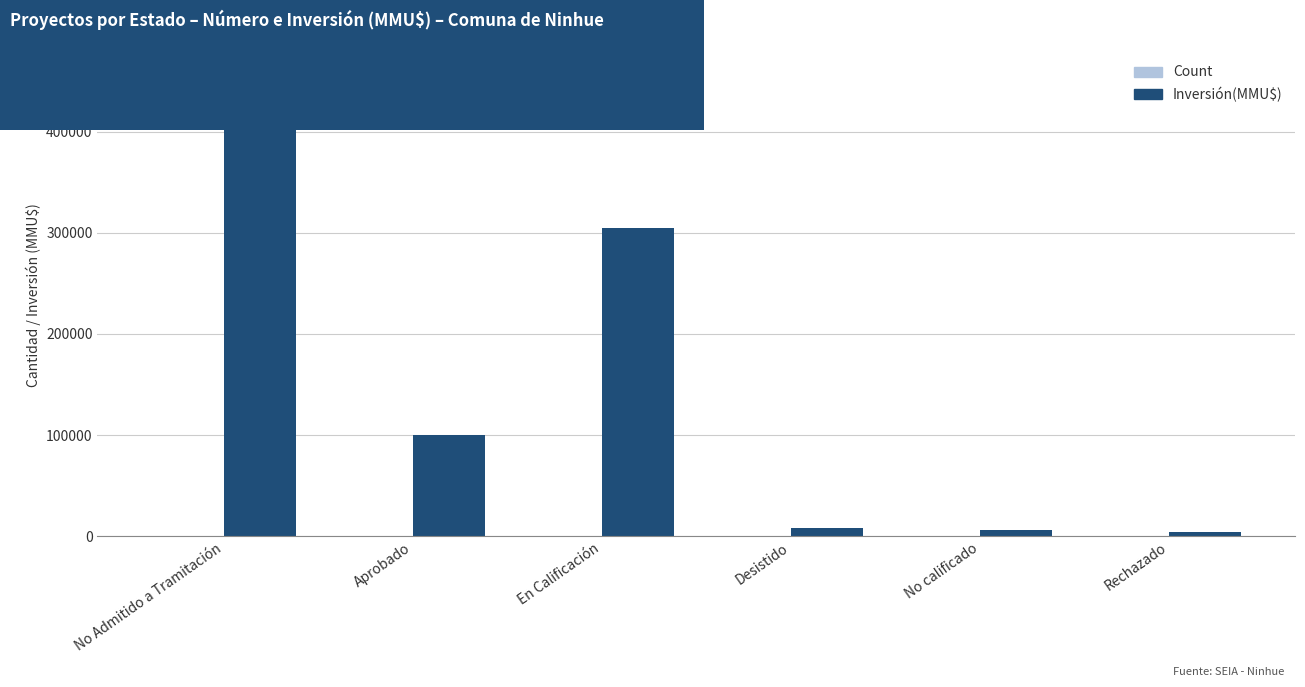

At which category is the sum across all series the highest?

No Admitido a Tramitación